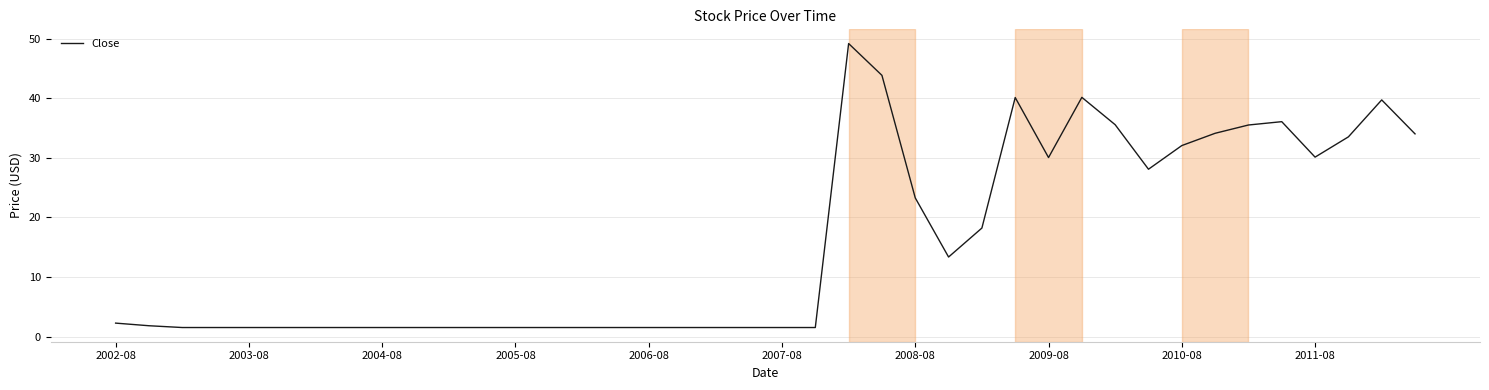

What is the minimum value shown in the chart?

1.5